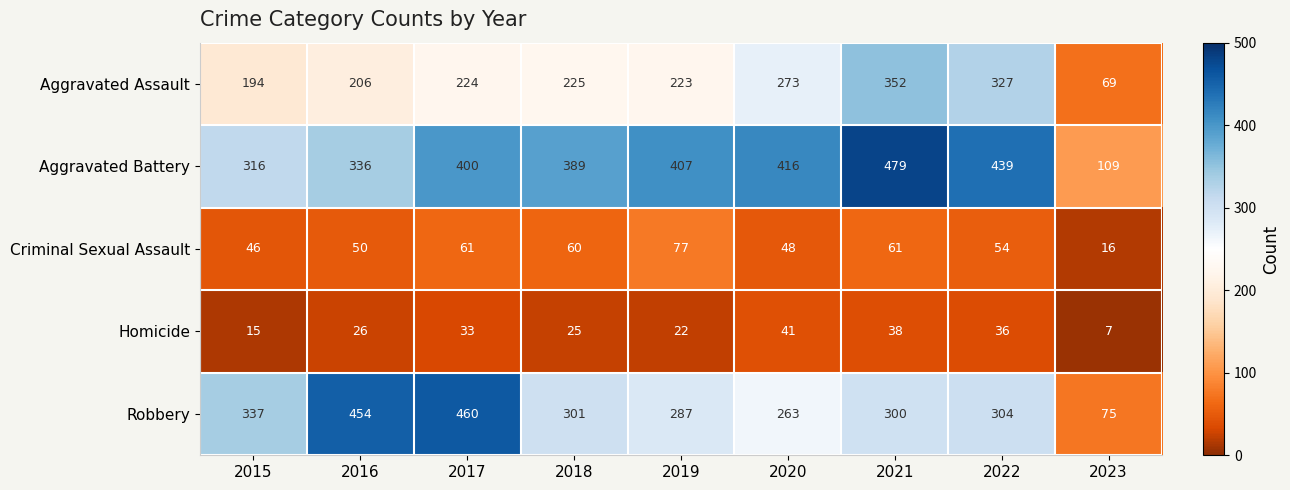

Which series has the widest spread of values?

Robbery